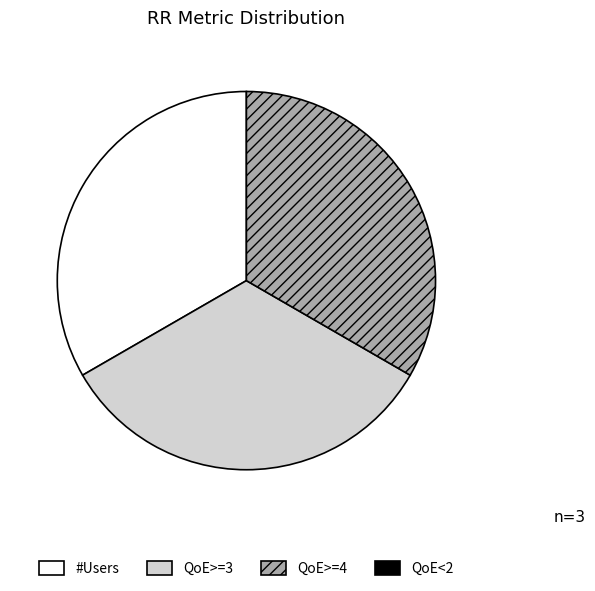

Is there any slice that represents more than half of the pie?

No